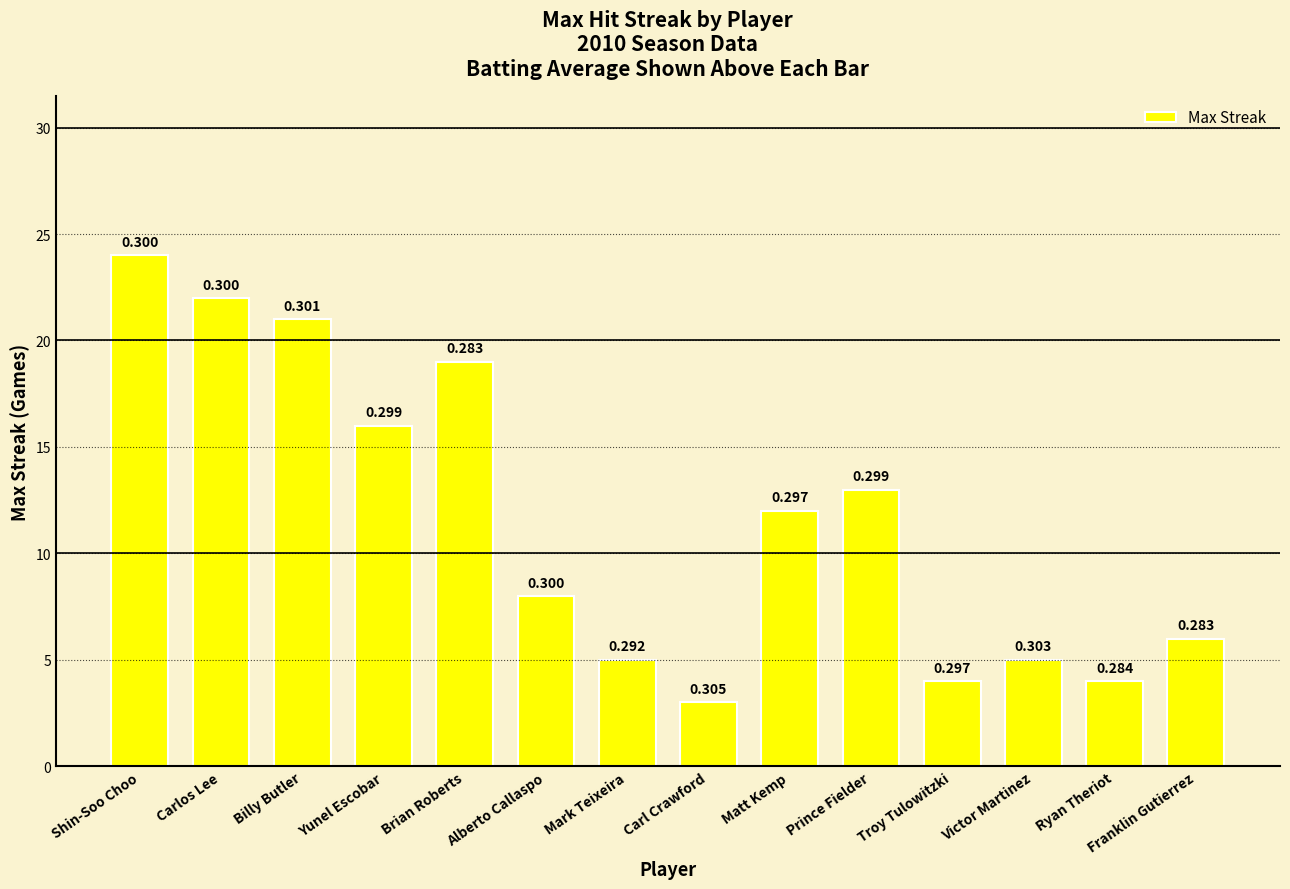

Are the bars horizontal?

No